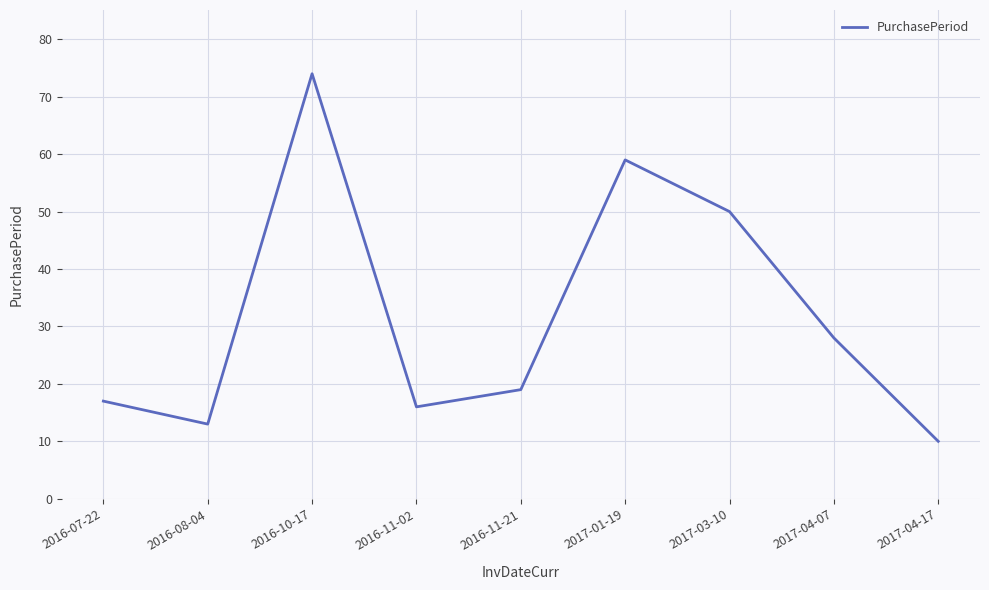

How many values are below 19?

4